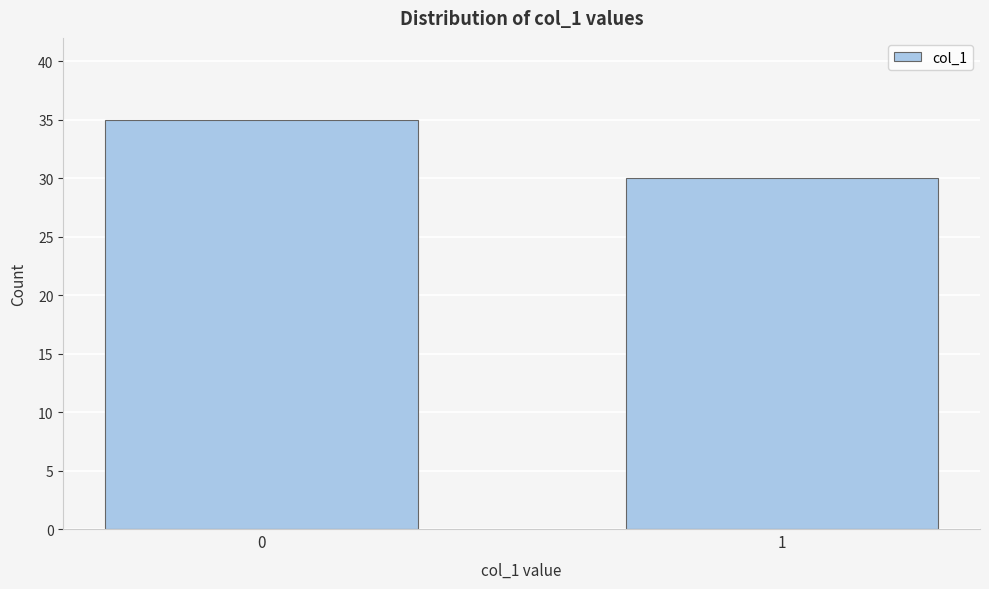

Reading left to right, what are all the values shown in this chart?

35	30